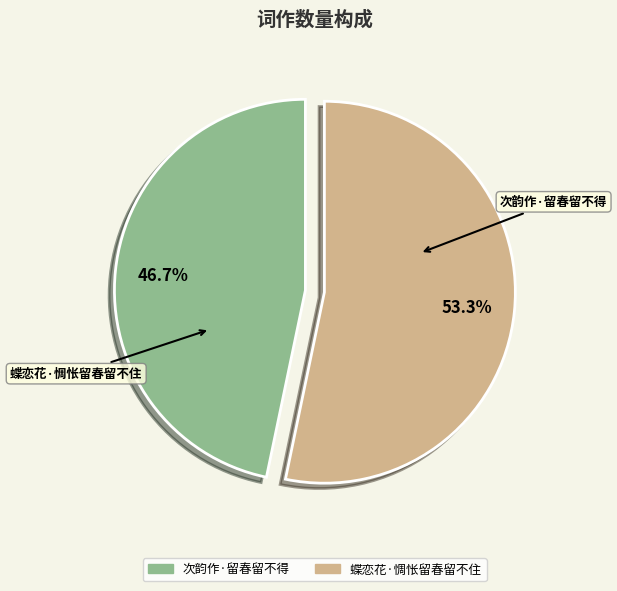

The 蝶恋花·惆怅留春留不住 slice represents 40% of the pie. True or false?

False